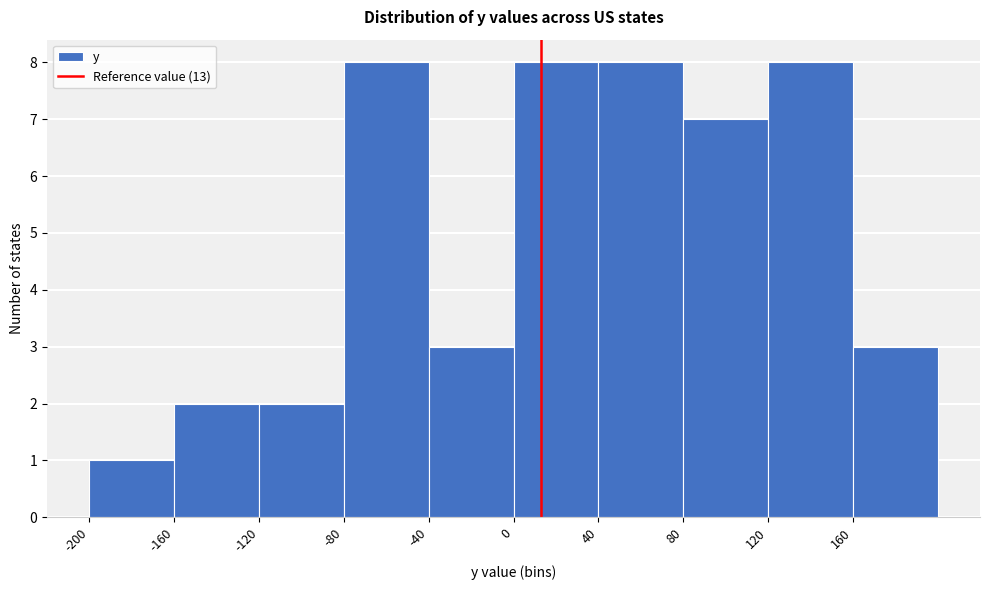

Reading left to right, transcribe this chart: for each bar, give the range it covers on the x-axis and its height. The values are not printed on the chart, so give them approximately, as read against the axis.

-200 to -160: 1
-160 to -120: 2
-120 to -80: 2
-80 to -40: 8
-40 to 0: 3
0 to 40: 8
40 to 80: 8
80 to 120: 7
120 to 160: 8
160 to 200: 3